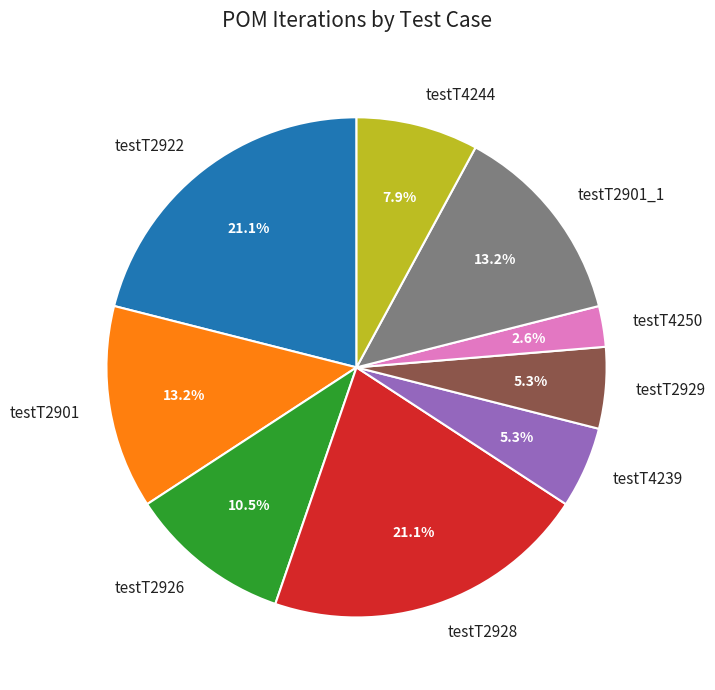

Between testT4244 and testT2929, which is larger?

testT4244